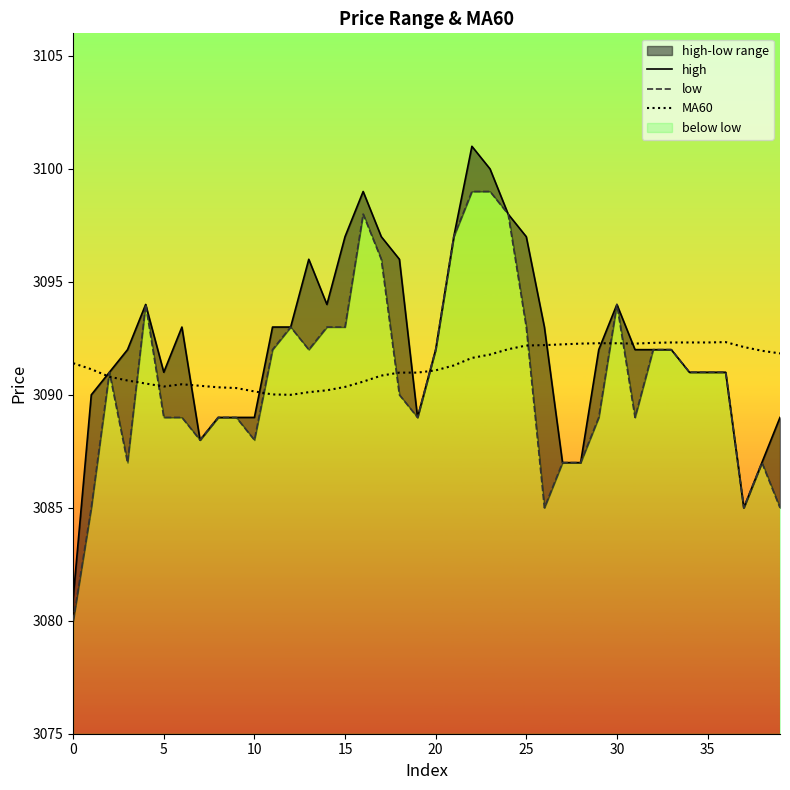

True or false: MA60 has a value of 5261.8 at 13.

False